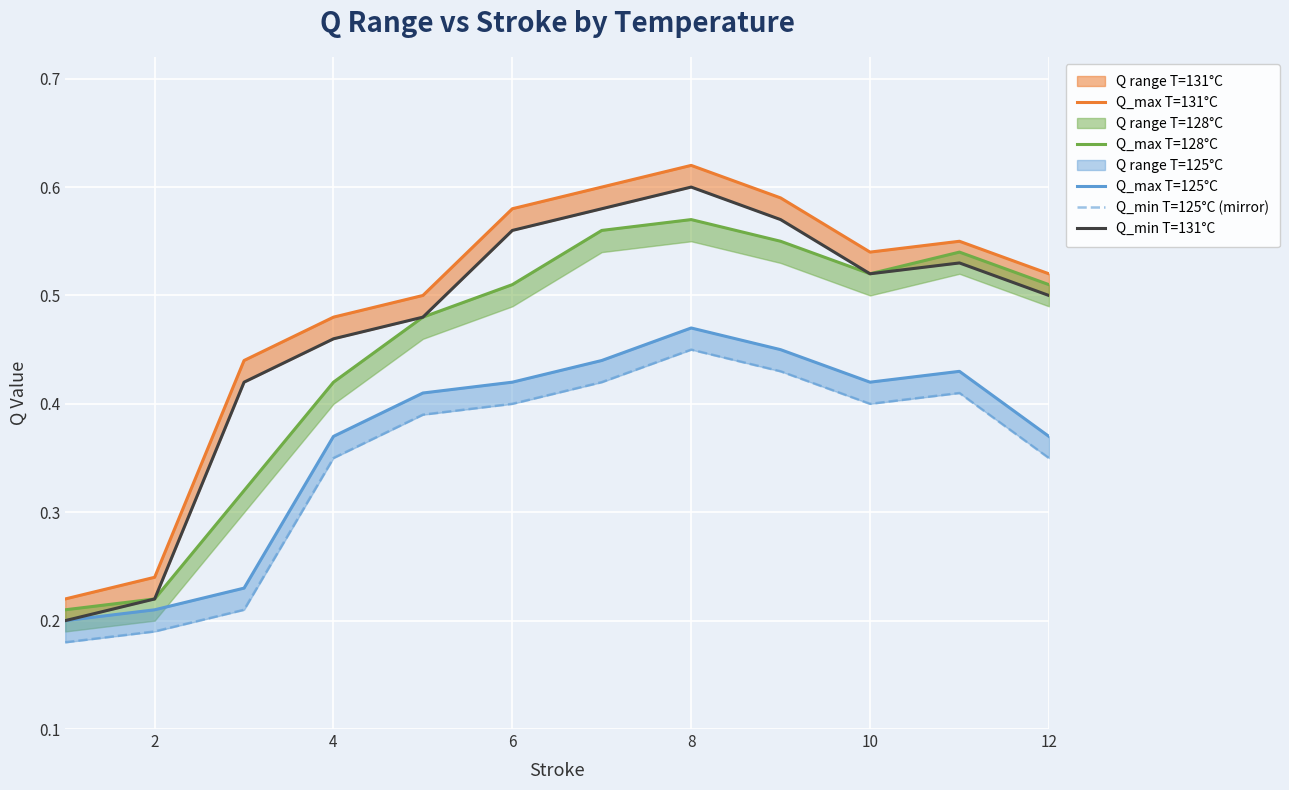

Which series has the widest spread of values?

Q_max T=131°C